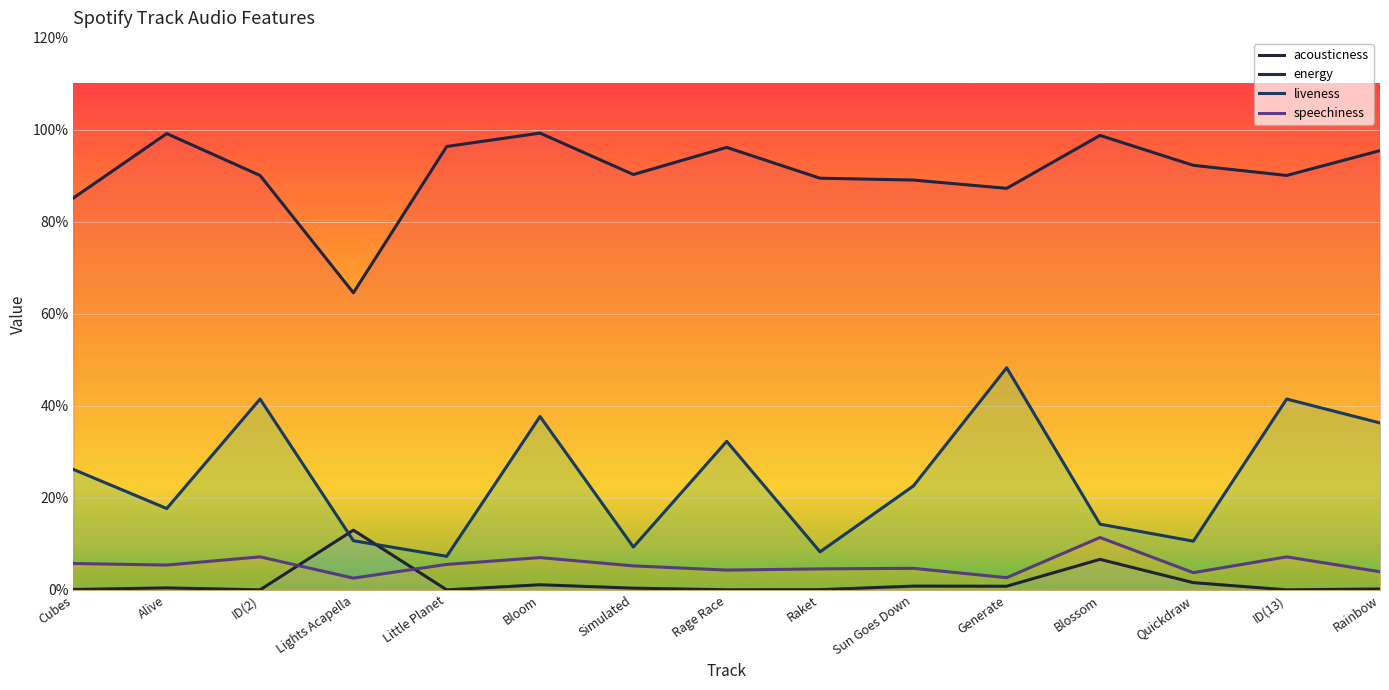

How many interior local peaks does the speechiness series have?

5